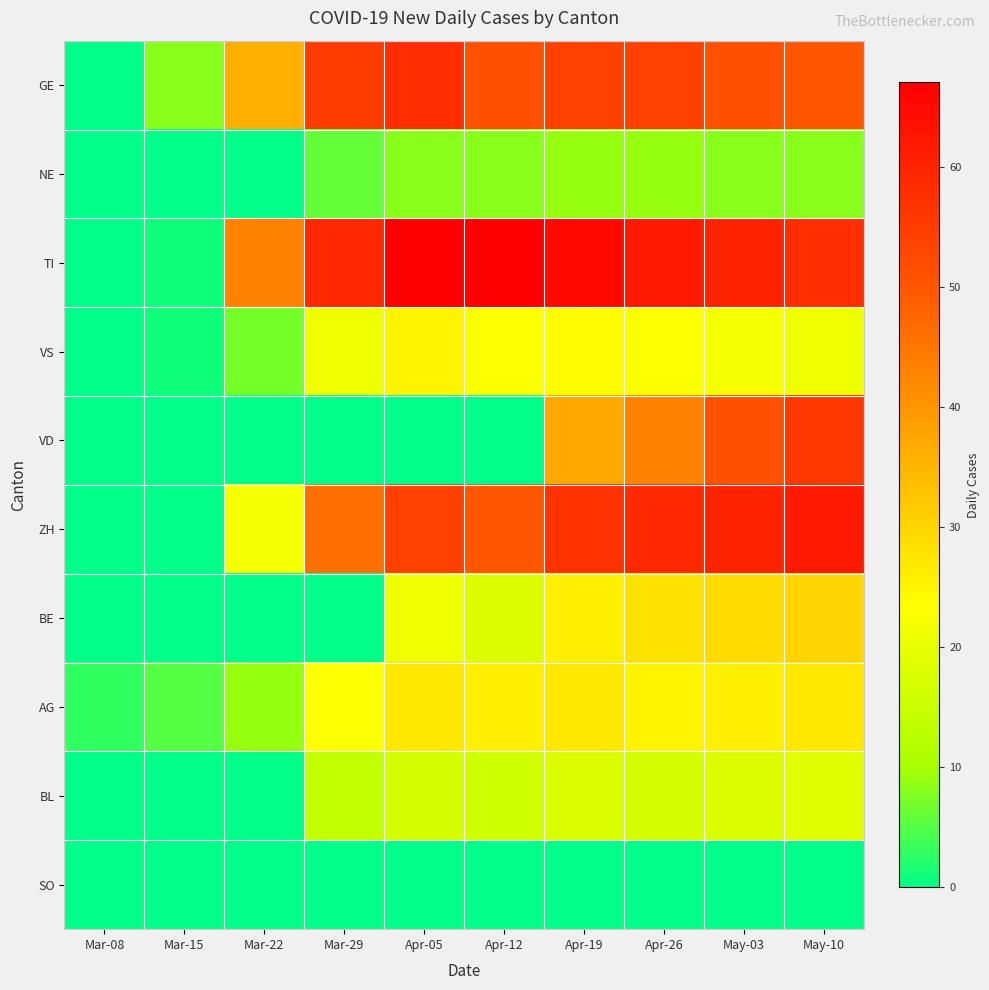

What is the total value across all series at Apr-26?

320